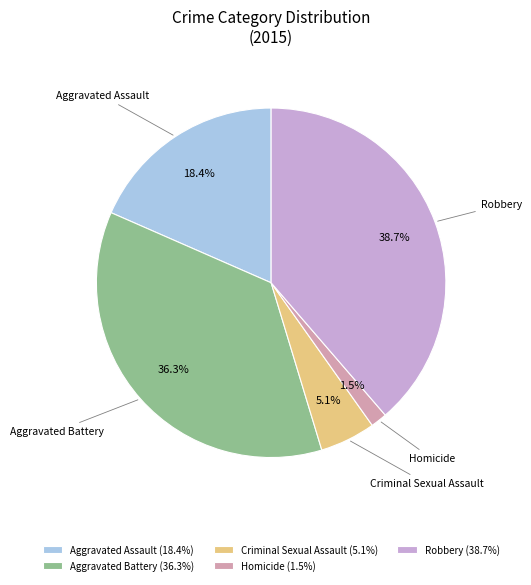

Does Aggravated Battery account for over 50% of the chart?

No